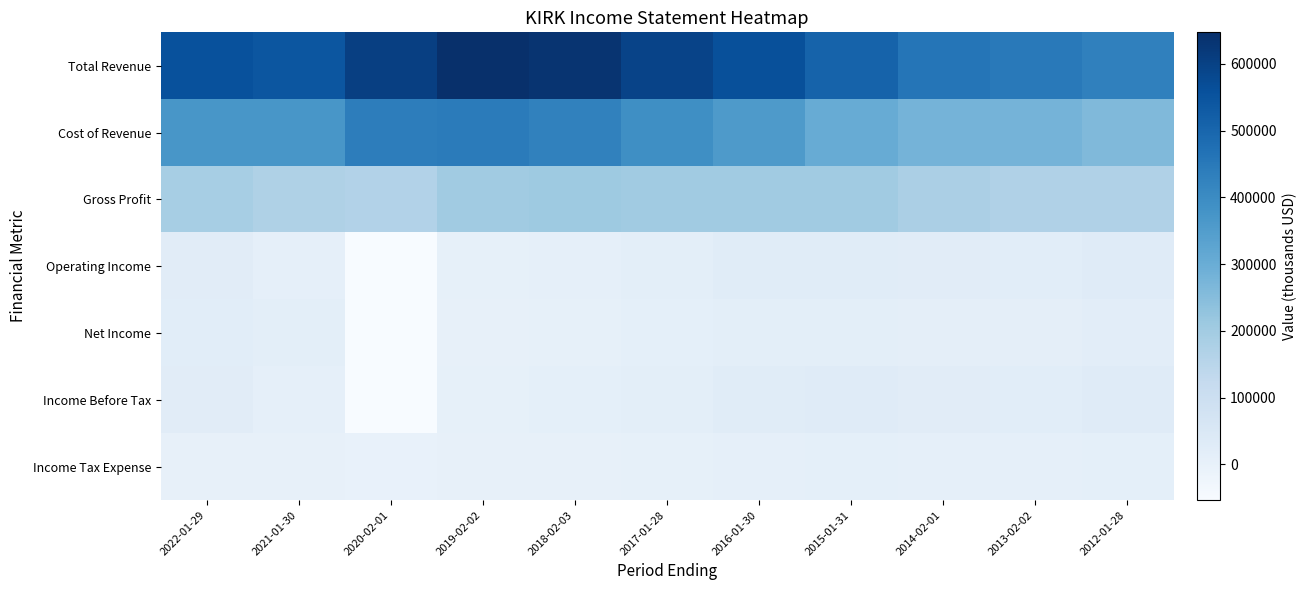

Reading left to right, transcribe all the data shown in this chart.

Total Revenue: 2022-01-29=558200	2021-01-30=543500	2020-02-01=603900	2019-02-02=647100	2018-02-03=634100	2017-01-28=594300	2016-01-30=561800	2015-01-31=507600	2014-02-01=460600	2013-02-02=448400	2012-01-28=430300
Cost of Revenue: 2022-01-29=369800	2021-01-30=370700	2020-02-01=438400	2019-02-02=444000	2018-02-03=426600	2017-01-28=391800	2016-01-30=359300	2015-01-31=304700	2014-02-01=279700	2013-02-02=279700	2012-01-28=261100
Gross Profit: 2022-01-29=188400	2021-01-30=172800	2020-02-01=165400	2019-02-02=203100	2018-02-03=207500	2017-01-28=202500	2016-01-30=202500	2015-01-31=202900	2014-02-01=180800	2013-02-02=168600	2012-01-28=169200
Operating Income: 2022-01-29=25300	2021-01-30=8300	2020-02-01=-53000	2019-02-02=4900	2018-02-03=9400	2017-01-28=17000	2016-01-30=26200	2015-01-31=28600	2014-02-01=24000	2013-02-02=21500	2012-01-28=30500
Net Income: 2022-01-29=22000	2021-01-30=16600	2020-02-01=-53300	2019-02-02=3800	2018-02-03=5300	2017-01-28=11000	2016-01-30=16600	2015-01-31=17800	2014-02-01=14500	2013-02-02=13800	2012-01-28=19100
Income Before Tax: 2022-01-29=25400	2021-01-30=8100	2020-02-01=-52600	2019-02-02=5800	2018-02-03=9800	2017-01-28=17000	2016-01-30=26100	2015-01-31=28800	2014-02-01=24000	2013-02-02=21500	2012-01-28=30600
Income Tax Expense: 2022-01-29=3300	2021-01-30=3700	2020-02-01=700	2019-02-02=2000	2018-02-03=4100	2017-01-28=5900	2016-01-30=9500	2015-01-31=11000	2014-02-01=9400	2013-02-02=7700	2012-01-28=11500